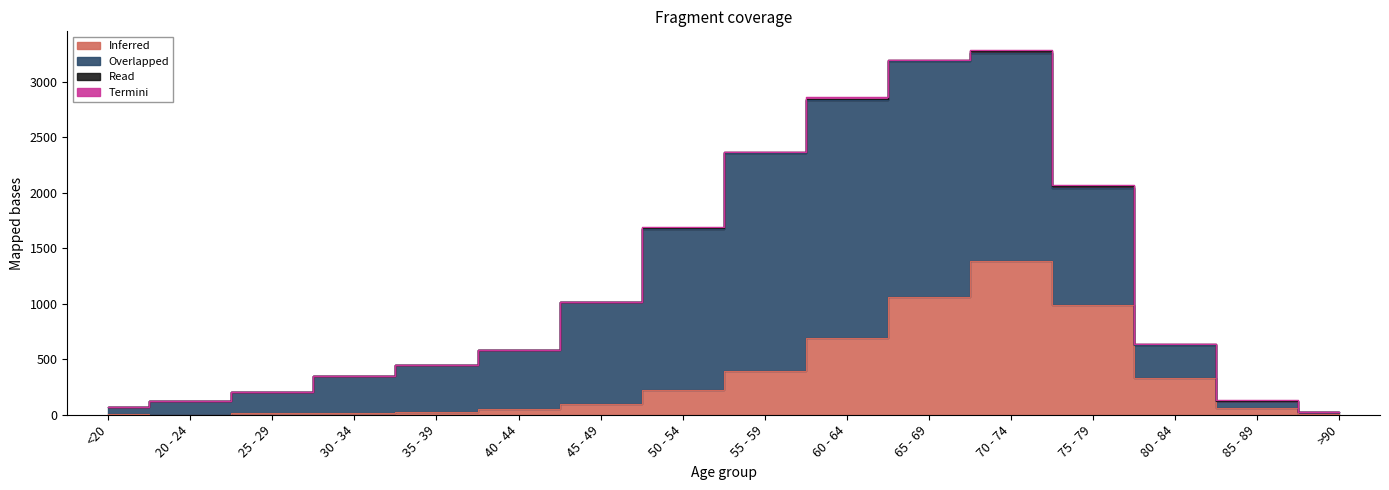

At 35 - 39, list the series in order from largest to smallest.

Overlapped, Inferred, Termini, Read